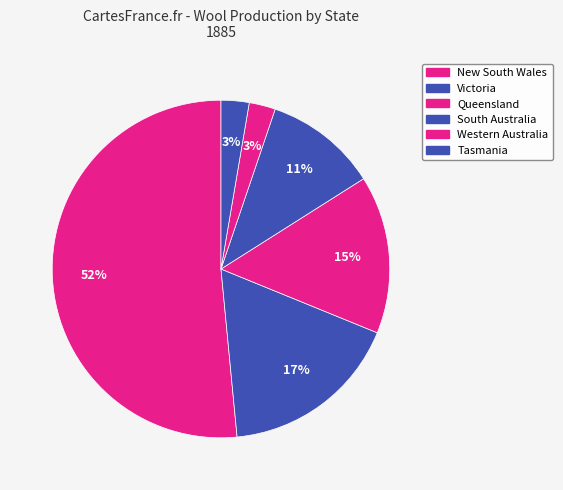

How many segments does this pie chart have?

6